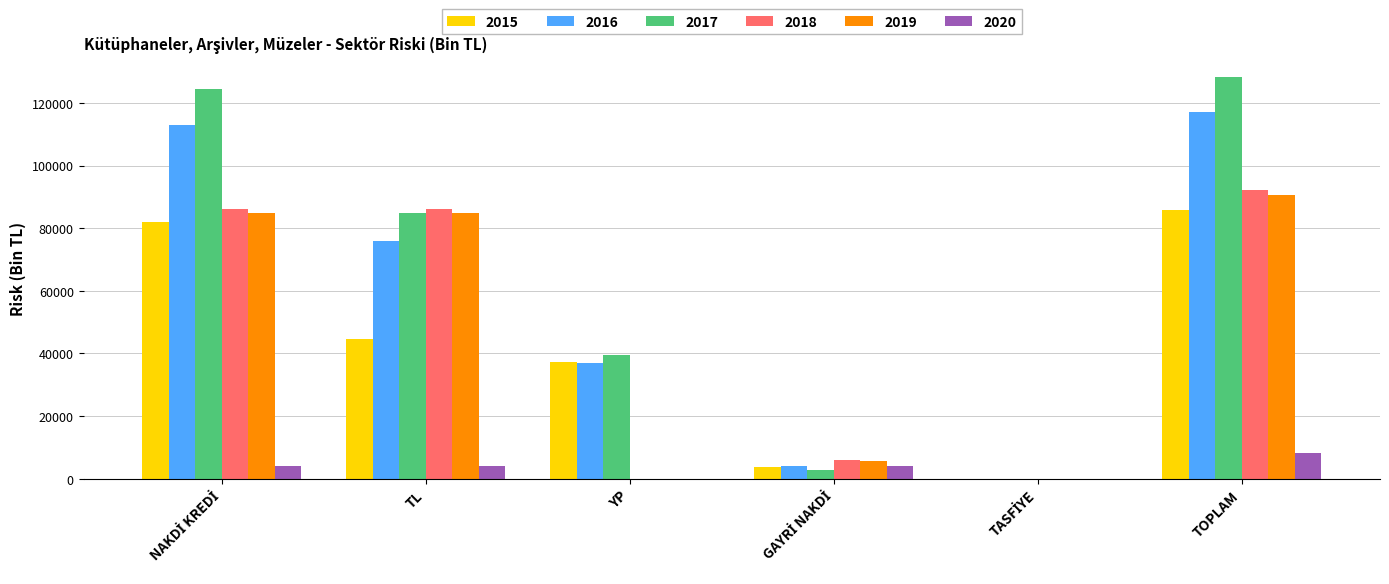

What is the highest value of the 2018 series?

92226.0